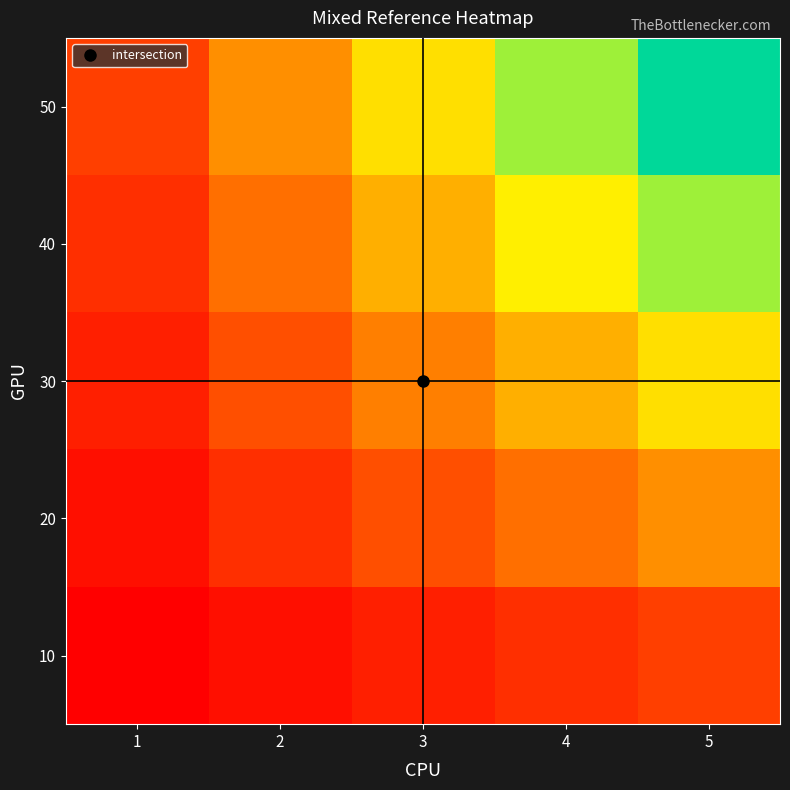

Reading left to right, list all the values displayed in this chart.

10: 1=10	2=20	3=30	4=40	5=50
20: 1=20	2=40	3=60	4=80	5=100
30: 1=30	2=60	3=90	4=120	5=150
40: 1=40	2=80	3=120	4=160	5=200
50: 1=50	2=100	3=150	4=200	5=250